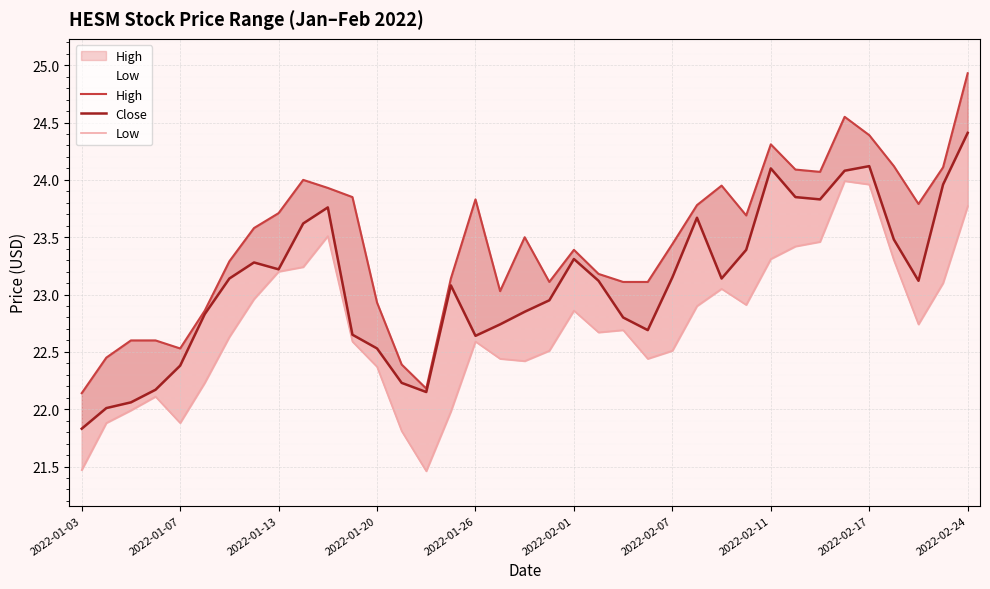

True or false: Low and Close cross at least once.

False